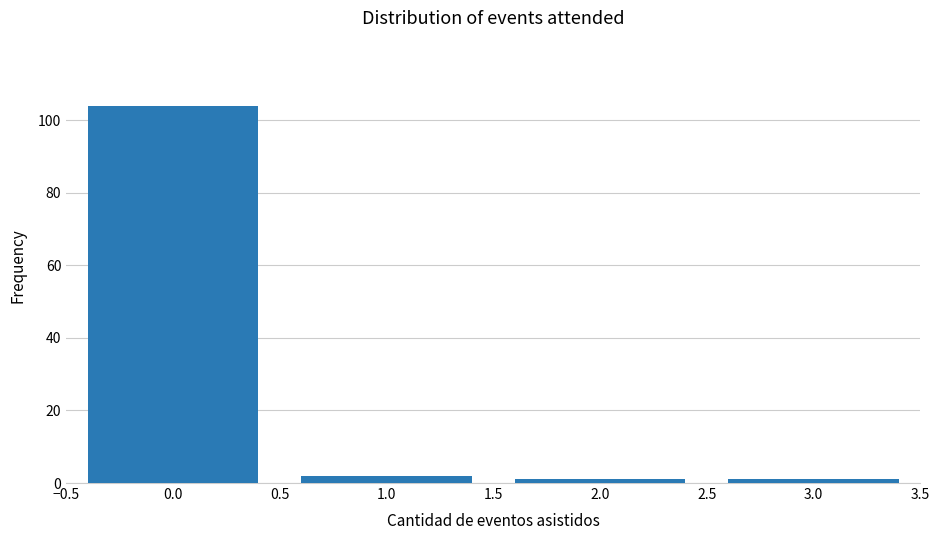

Reading right to left, list all the values displayed in this chart.

3.0=1	2.0=1	1.0=2	0.0=104